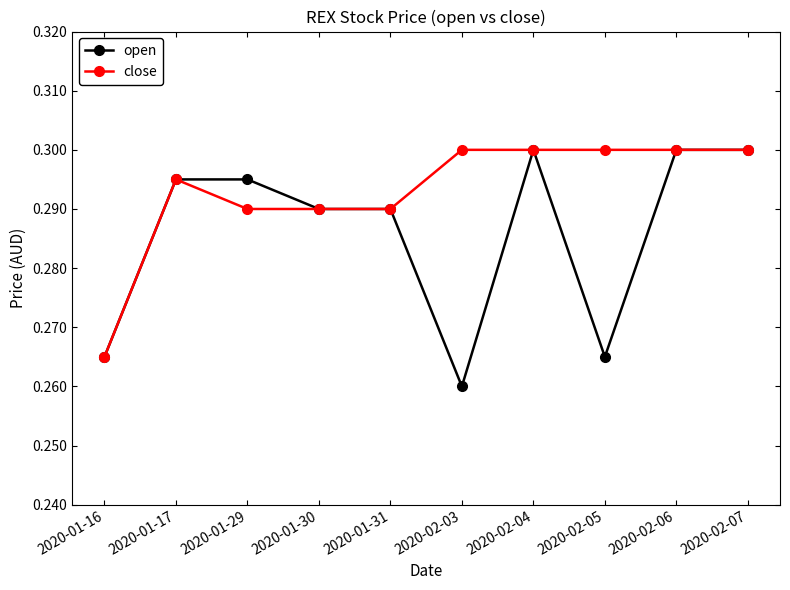

Which series has the widest spread of values?

open